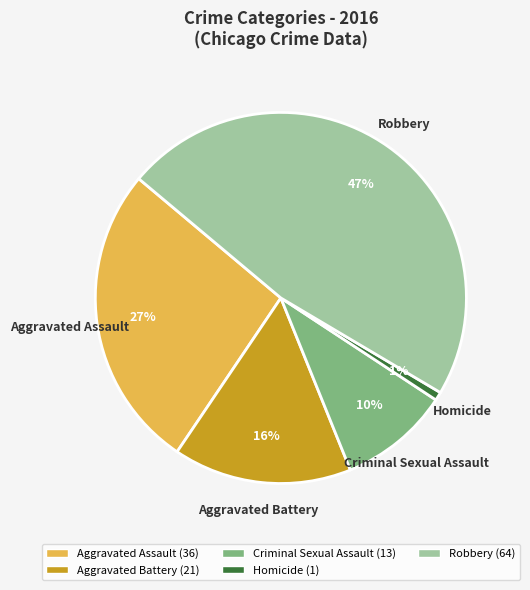

Count the number of slices in the pie.

5